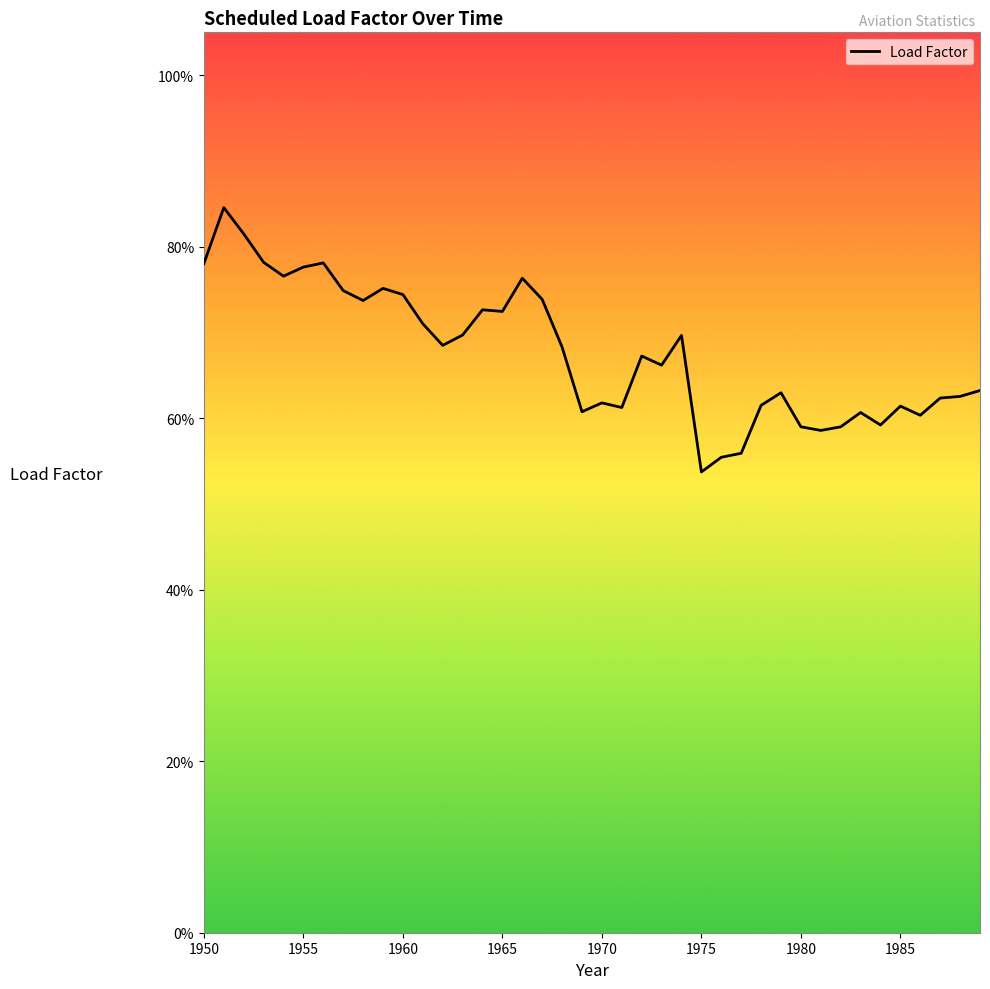

Does the chart display data point markers on the line(s)?

No